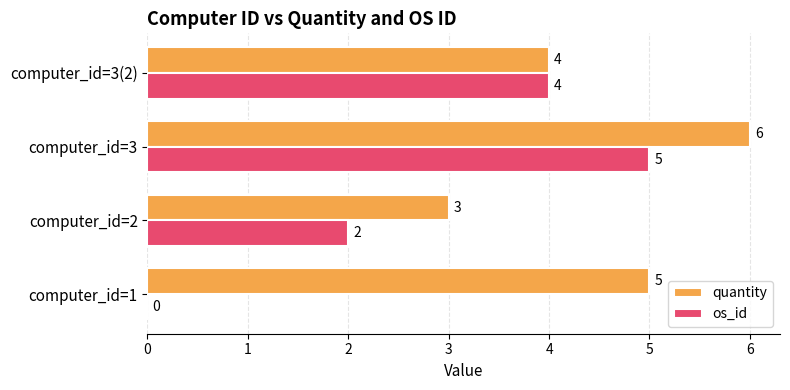

Is it true that os_id equals 4 at computer_id=3(2)?

True